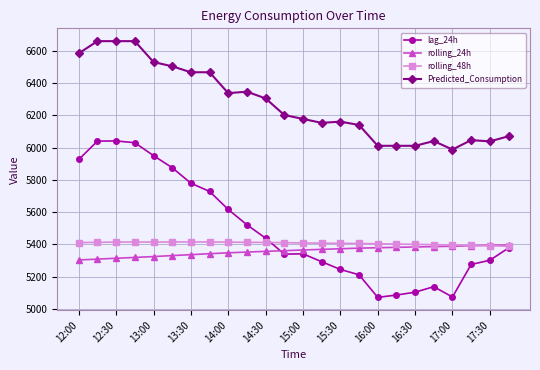

True or false: Predicted_Consumption and rolling_48h intersect in this chart.

False